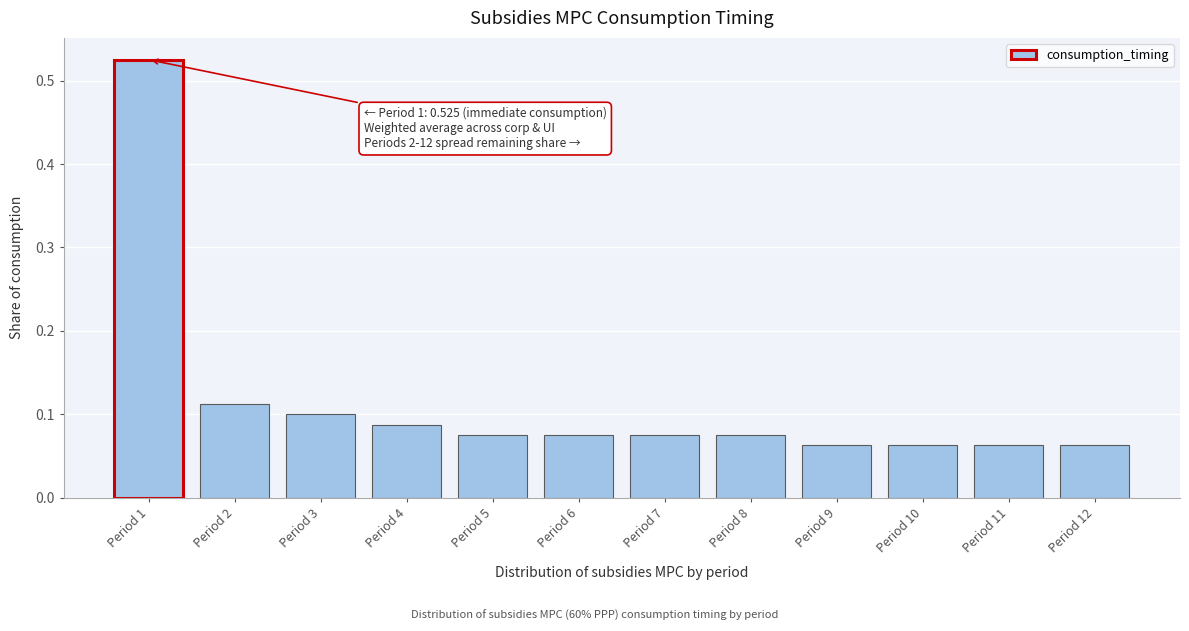

Count the values in the range 0 to 1.

12